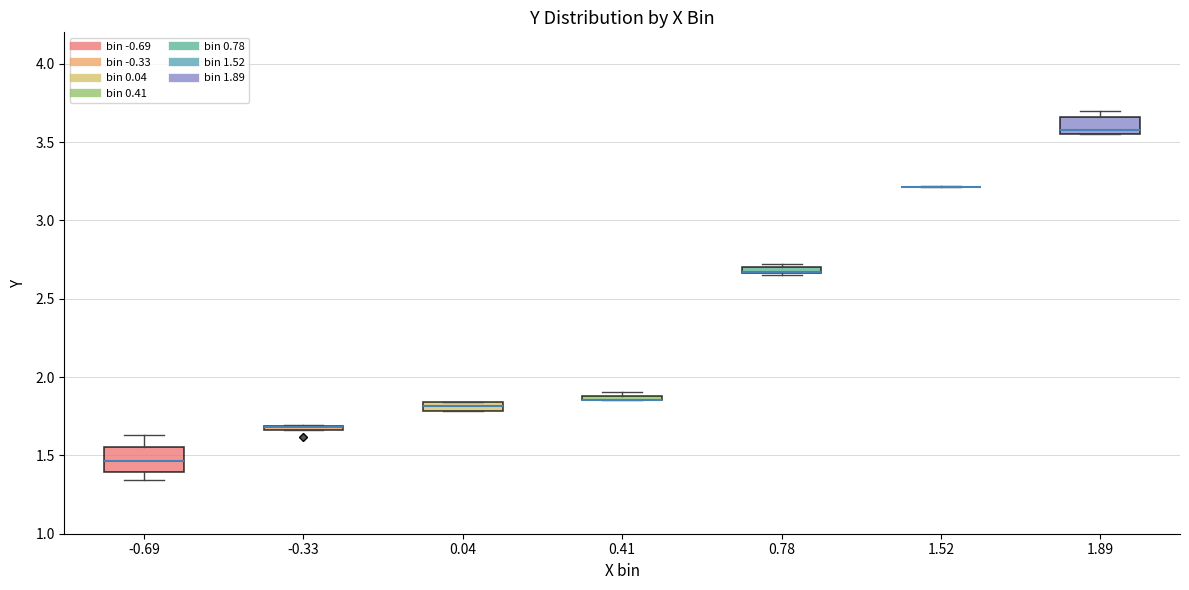

Where is the upper edge of the box at x = 1.89 on the y-axis? The values are not printed on the chart, so give them approximately, as read against the axis.

3.65